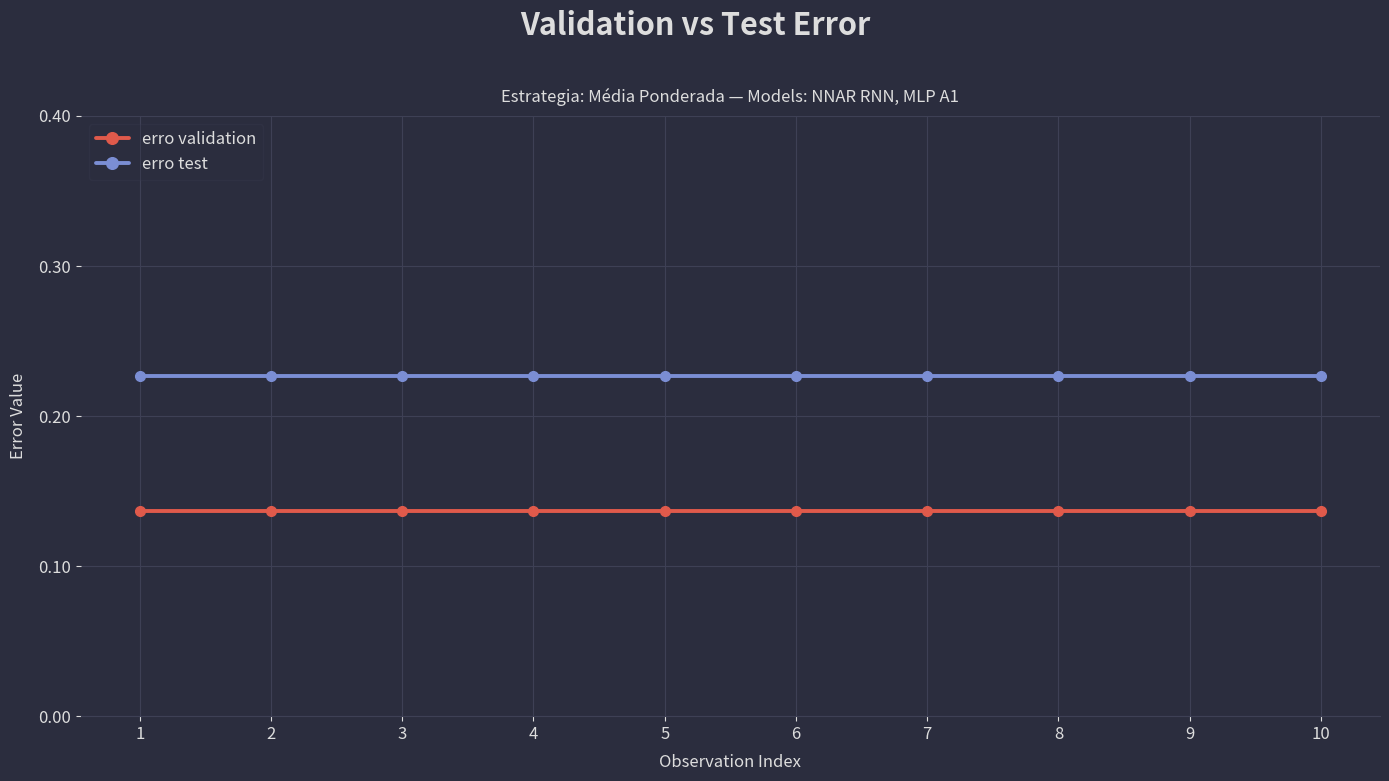

What is the total value across all series at 6?

0.4